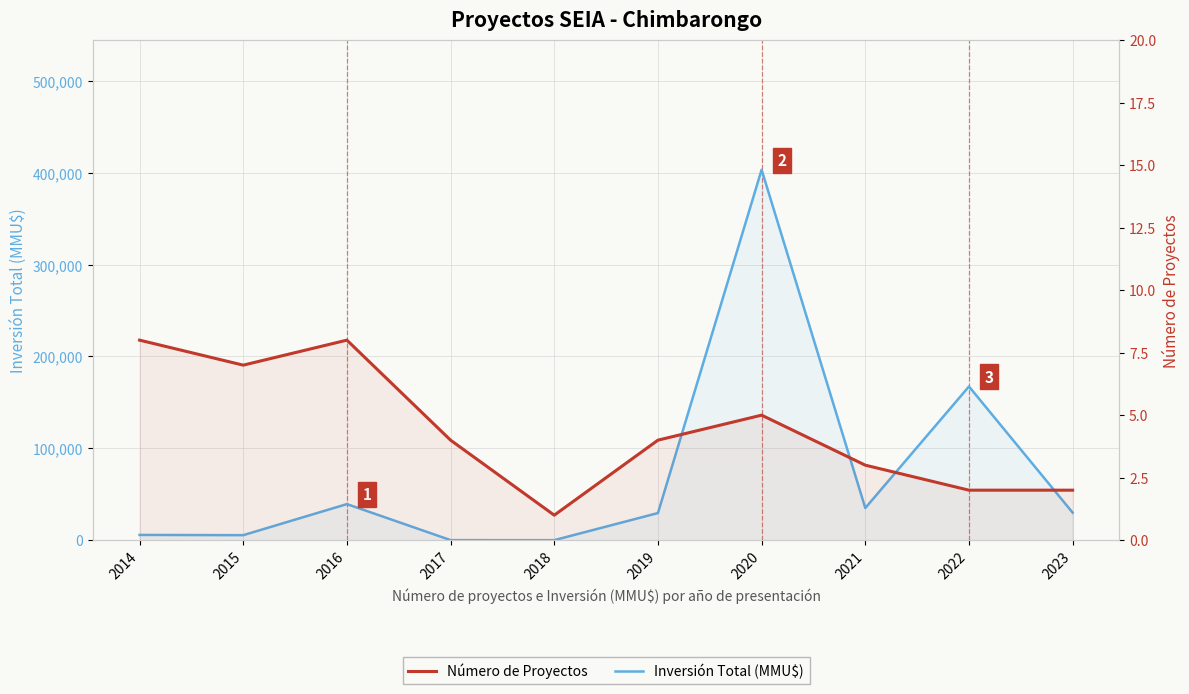

True or false: Inversión Total (MMU$) and Número de Proyectos cross at least once.

False